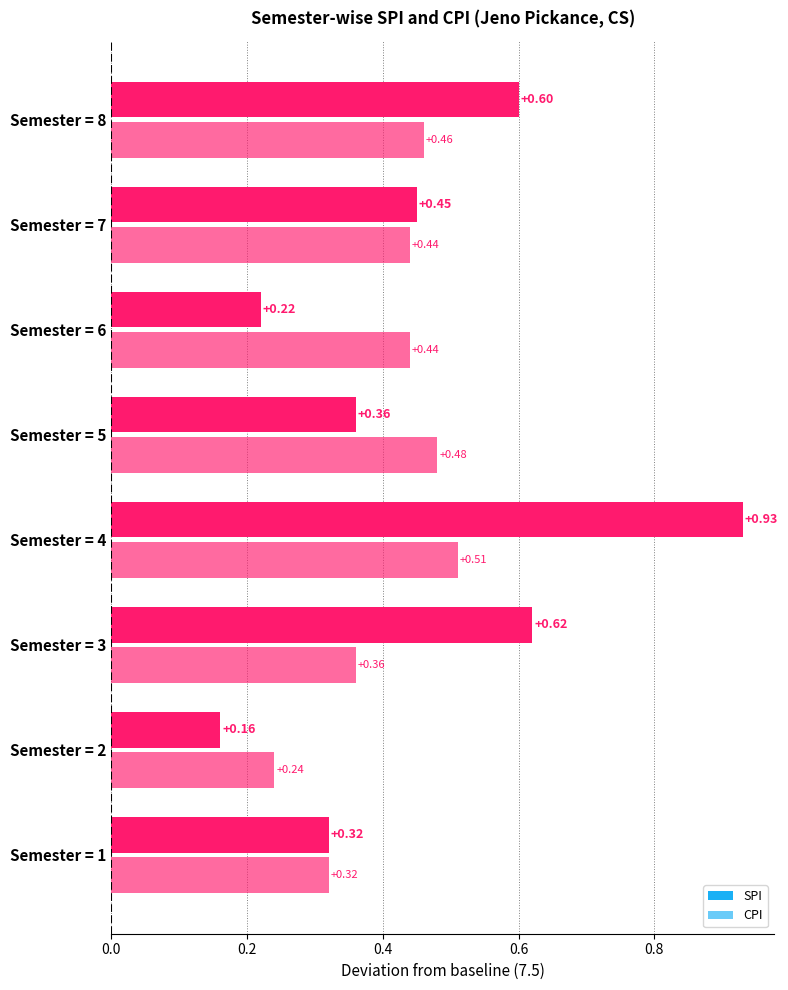

What is the sum of all CPI values?

63.2